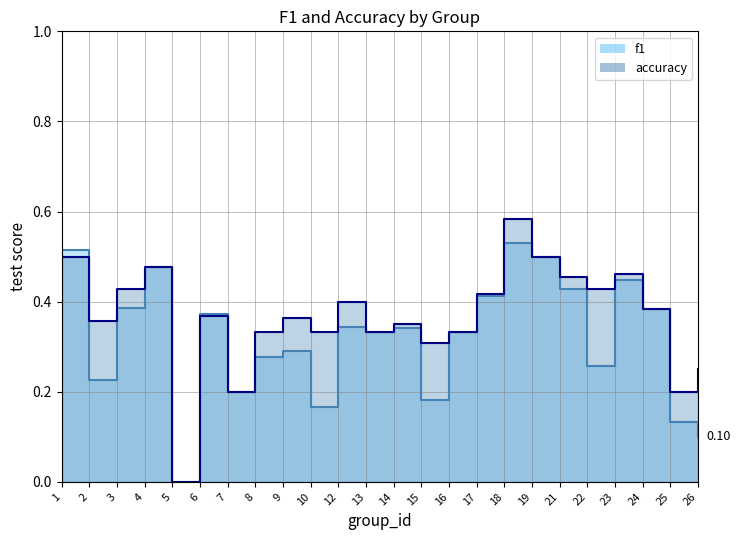

Reading right to left, transcribe all the data shown in this chart.

f1: 26=0.1	25=0.1	24=0.4	23=0.4	22=0.3	21=0.4	19=0.5	18=0.5	17=0.4	16=0.3	15=0.2	14=0.3	13=0.3	12=0.3	10=0.2	9=0.3	8=0.3	7=0.2	6=0.4	5=0.0	4=0.5	3=0.4	2=0.2	1=0.5
accuracy: 26=0.2	25=0.2	24=0.4	23=0.5	22=0.4	21=0.5	19=0.5	18=0.6	17=0.4	16=0.3	15=0.3	14=0.3	13=0.3	12=0.4	10=0.3	9=0.4	8=0.3	7=0.2	6=0.4	5=0.0	4=0.5	3=0.4	2=0.4	1=0.5